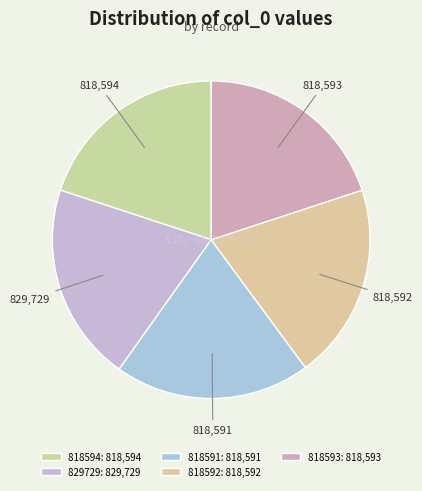

Is it true that 829729 is 20% of the pie?

True